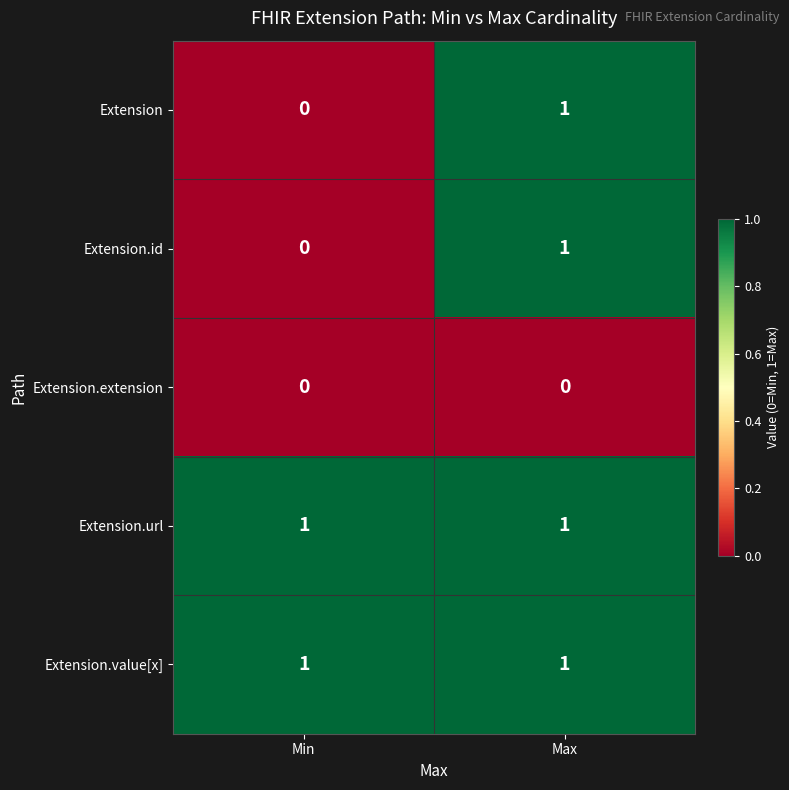

At which label does Extension reach its minimum?

Min